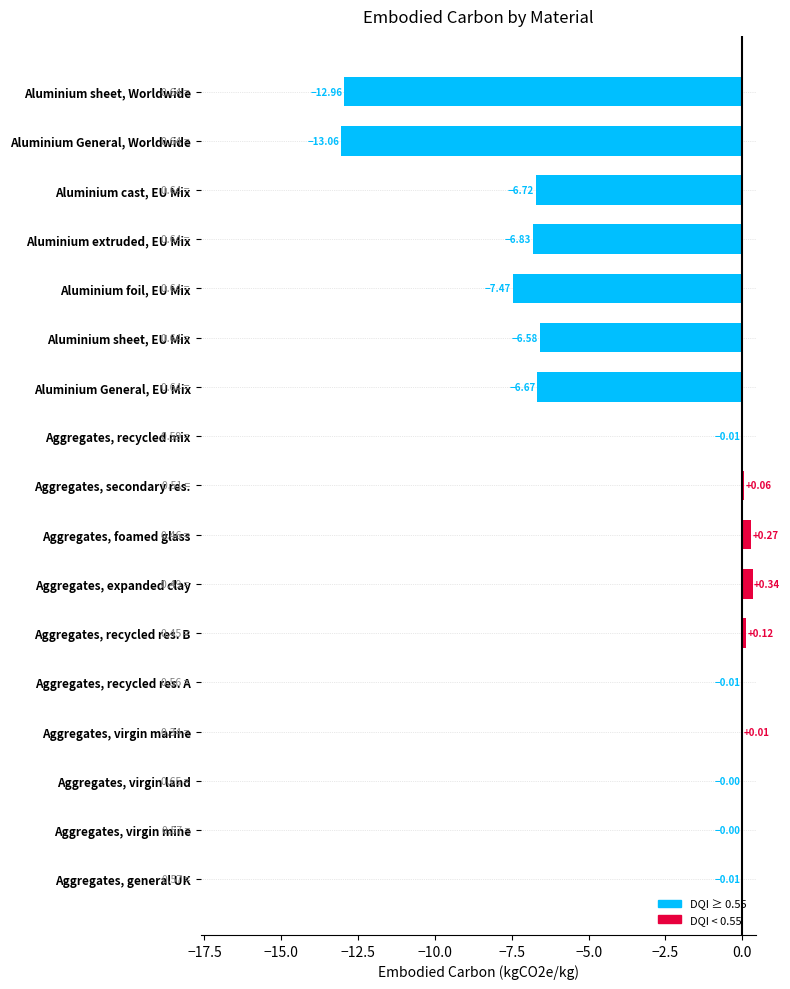

How many values are above zero?

5